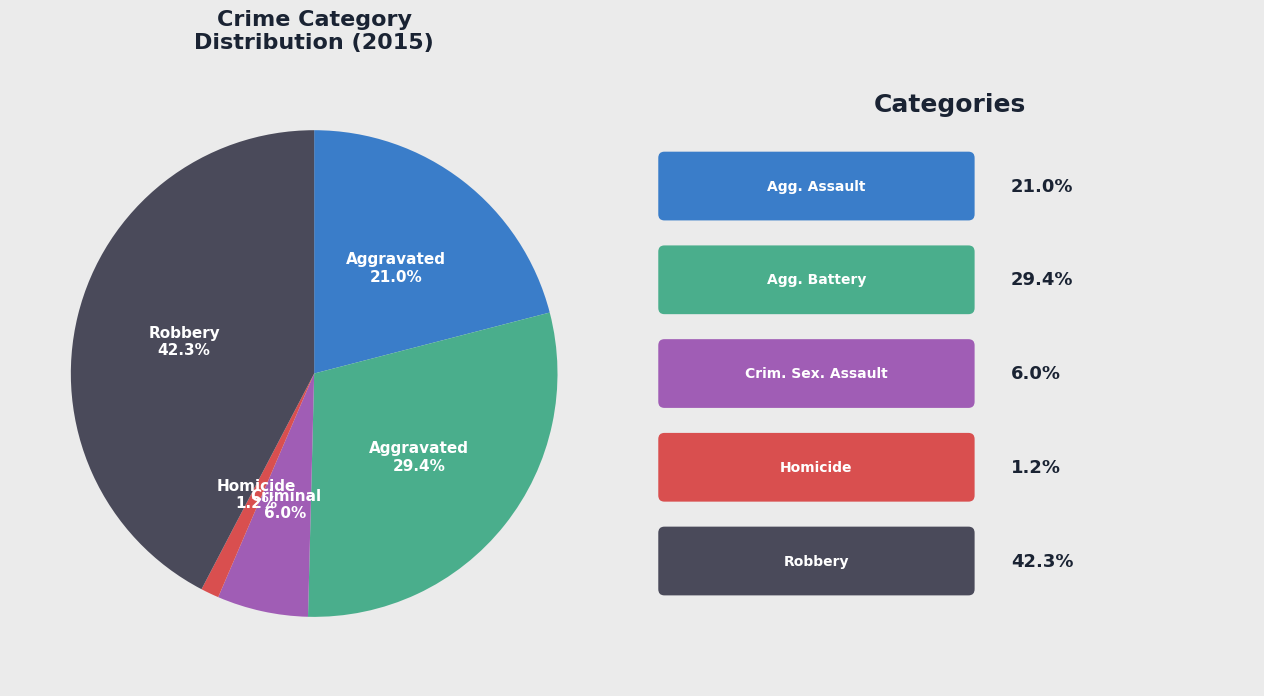

Does any single category account for the majority?

No